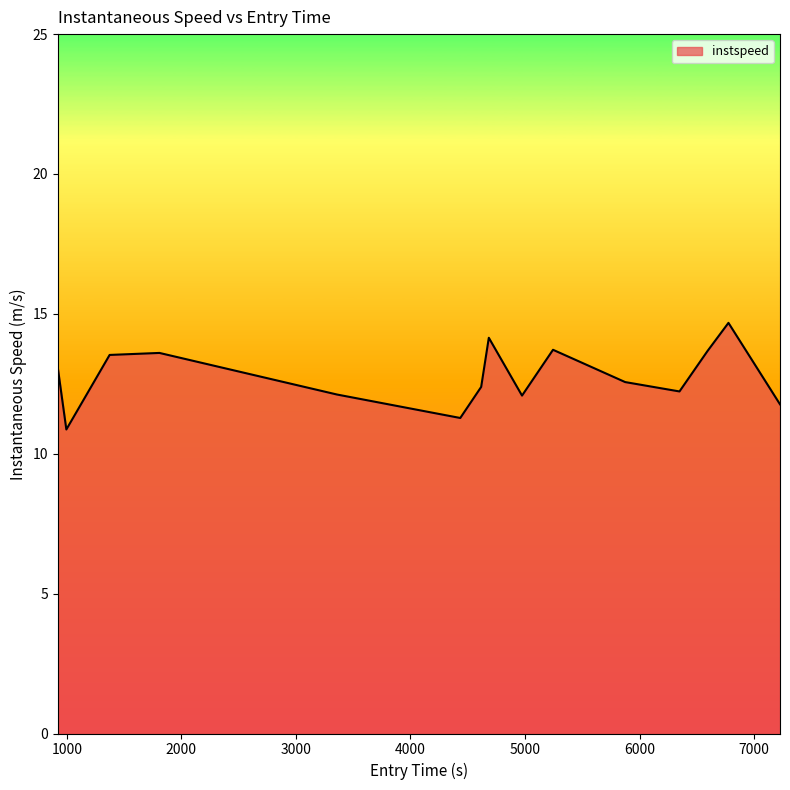

What is the maximum value shown in the chart?

14.7